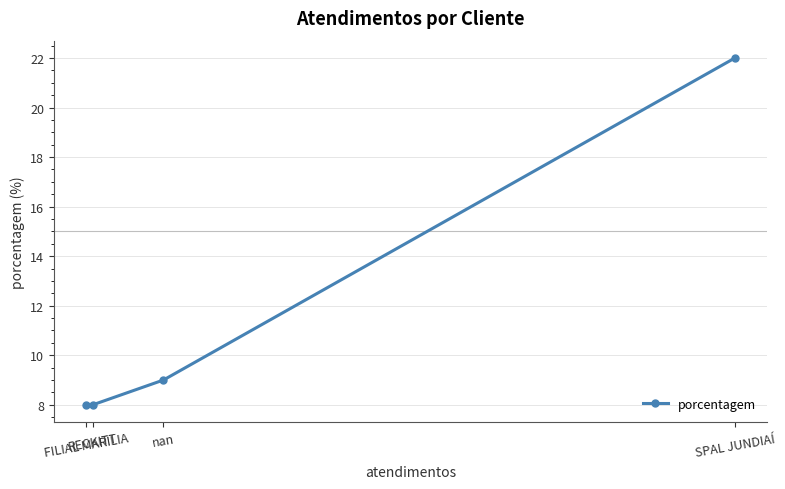

True or false: there are more than 0 points higher than both neighbors.

False